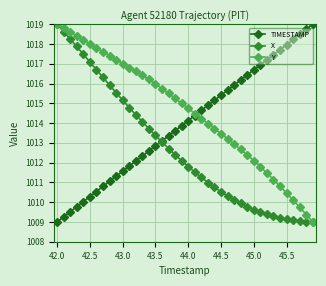

Which series has the largest total across all categories?

Y